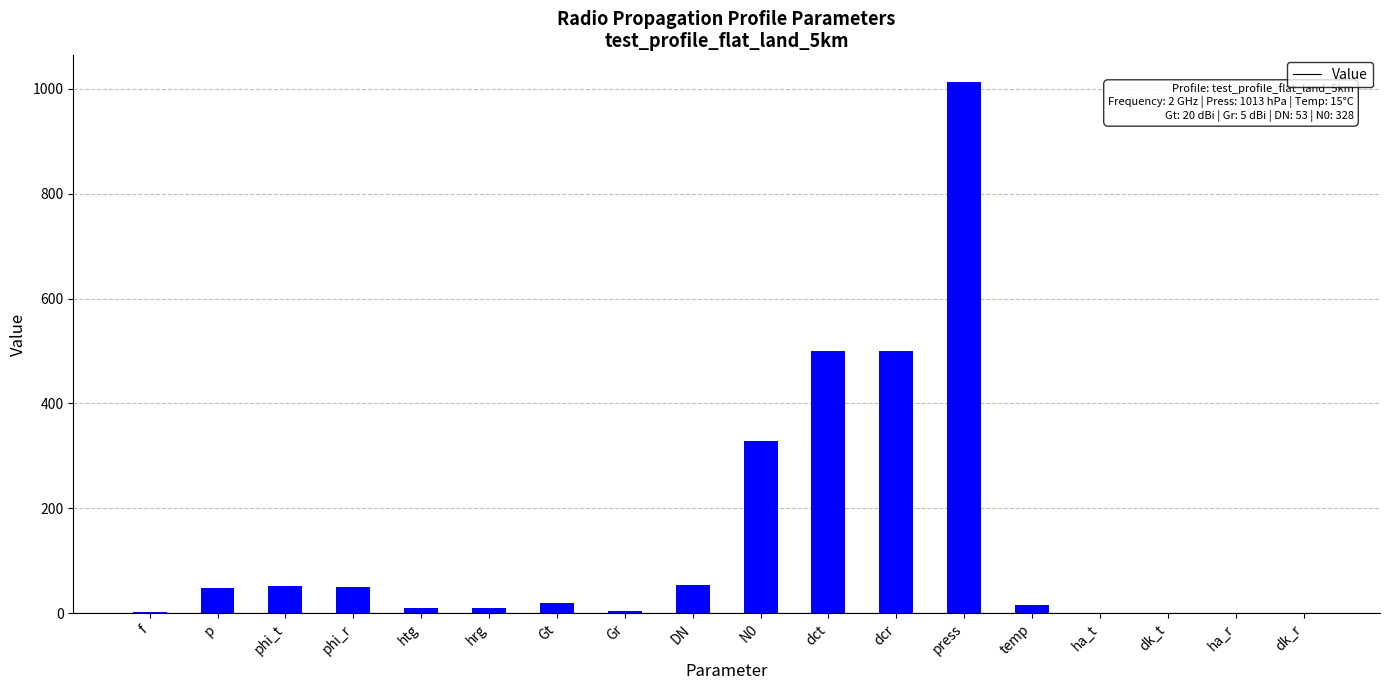

What is the difference between the values at Gt and phi_r?

30.7